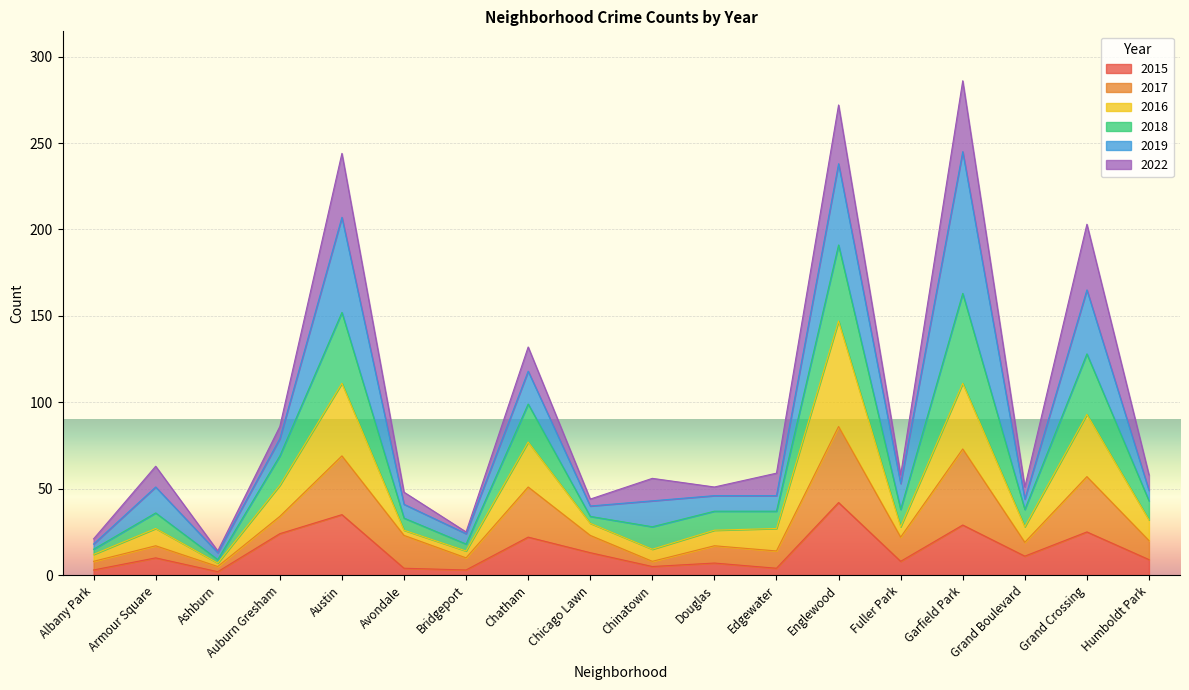

What is the total value across all series at Garfield Park?

286